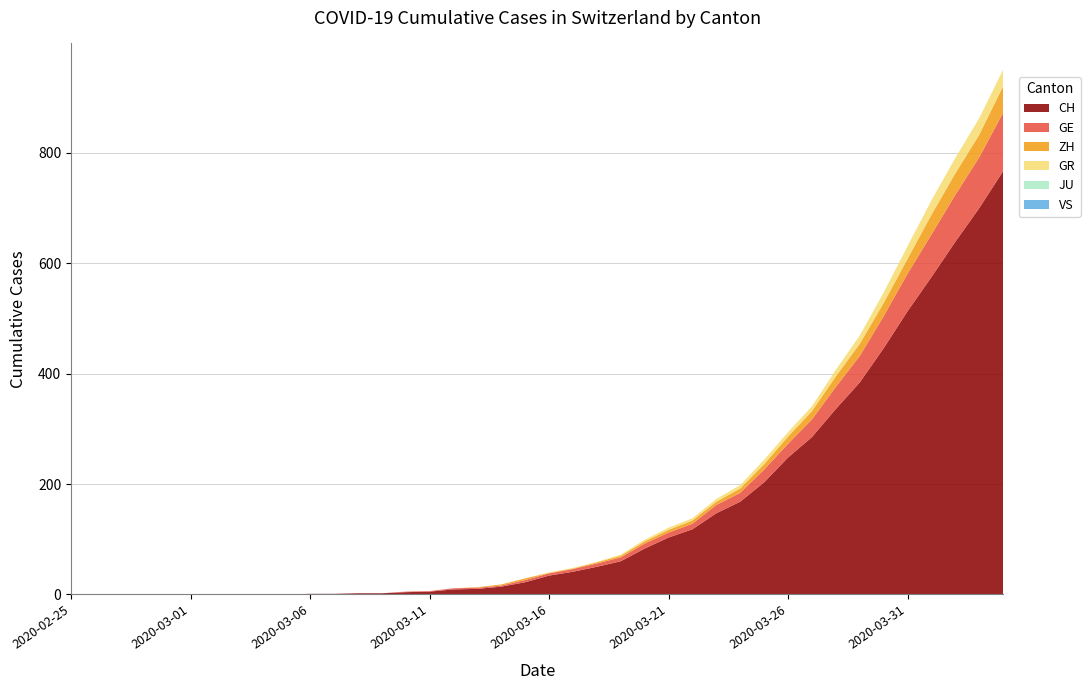

Reading left to right, extract all data points from this chart.

CH: 2020-02-25=0	2020-02-26=0	2020-02-27=0	2020-02-28=0	2020-02-29=0	2020-03-01=0	2020-03-02=0	2020-03-03=0	2020-03-04=0	2020-03-05=0	2020-03-06=1	2020-03-07=1	2020-03-08=2	2020-03-09=2	2020-03-10=4	2020-03-11=5	2020-03-12=9	2020-03-13=10	2020-03-14=14	2020-03-15=22	2020-03-16=34	2020-03-17=41	2020-03-18=50	2020-03-19=60	2020-03-20=83	2020-03-21=103	2020-03-22=118	2020-03-23=147	2020-03-24=168	2020-03-25=203	2020-03-26=248	2020-03-27=285	2020-03-28=336	2020-03-29=384	2020-03-30=446	2020-03-31=513	2020-04-01=575	2020-04-02=639	2020-04-03=700	2020-04-04=767
GE: 2020-02-25=0	2020-02-26=0	2020-02-27=0	2020-02-28=0	2020-02-29=0	2020-03-01=0	2020-03-02=0	2020-03-03=0	2020-03-04=0	2020-03-05=0	2020-03-06=0	2020-03-07=0	2020-03-08=0	2020-03-09=0	2020-03-10=1	2020-03-11=1	2020-03-12=2	2020-03-13=2	2020-03-14=2	2020-03-15=4	2020-03-16=4	2020-03-17=5	2020-03-18=6	2020-03-19=7	2020-03-20=9	2020-03-21=9	2020-03-22=10	2020-03-23=15	2020-03-24=16	2020-03-25=23	2020-03-26=25	2020-03-27=32	2020-03-28=40	2020-03-29=48	2020-03-30=58	2020-03-31=68	2020-04-01=77	2020-04-02=85	2020-04-03=92	2020-04-04=106
ZH: 2020-02-25=0	2020-02-26=0	2020-02-27=0	2020-02-28=0	2020-02-29=0	2020-03-01=0	2020-03-02=0	2020-03-03=0	2020-03-04=0	2020-03-05=0	2020-03-06=0	2020-03-07=0	2020-03-08=0	2020-03-09=0	2020-03-10=0	2020-03-11=0	2020-03-12=0	2020-03-13=1	2020-03-14=2	2020-03-15=3	2020-03-16=1	2020-03-17=1	2020-03-18=2	2020-03-19=3	2020-03-20=4	2020-03-21=5	2020-03-22=6	2020-03-23=6	2020-03-24=8	2020-03-25=10	2020-03-26=13	2020-03-27=15	2020-03-28=19	2020-03-29=22	2020-03-30=24	2020-03-31=27	2020-04-01=36	2020-04-02=39	2020-04-03=41	2020-04-04=48
VS: 2020-02-25=0	2020-02-26=0	2020-02-27=0	2020-02-28=0	2020-02-29=0	2020-03-01=0	2020-03-02=0	2020-03-03=0	2020-03-04=0	2020-03-05=0	2020-03-06=0	2020-03-07=0	2020-03-08=0	2020-03-09=0	2020-03-10=0	2020-03-11=0	2020-03-12=0	2020-03-13=0	2020-03-14=0	2020-03-15=0	2020-03-16=0	2020-03-17=0	2020-03-18=0	2020-03-19=0	2020-03-20=0	2020-03-21=0	2020-03-22=0	2020-03-23=0	2020-03-24=0	2020-03-25=0	2020-03-26=0	2020-03-27=0	2020-03-28=0	2020-03-29=0	2020-03-30=0	2020-03-31=0	2020-04-01=0	2020-04-02=0	2020-04-03=0	2020-04-04=0
GR: 2020-02-25=0	2020-02-26=0	2020-02-27=0	2020-02-28=0	2020-02-29=0	2020-03-01=0	2020-03-02=0	2020-03-03=0	2020-03-04=0	2020-03-05=0	2020-03-06=0	2020-03-07=0	2020-03-08=0	2020-03-09=0	2020-03-10=0	2020-03-11=0	2020-03-12=0	2020-03-13=0	2020-03-14=0	2020-03-15=0	2020-03-16=1	2020-03-17=1	2020-03-18=1	2020-03-19=2	2020-03-20=3	2020-03-21=4	2020-03-22=4	2020-03-23=5	2020-03-24=6	2020-03-25=8	2020-03-26=8	2020-03-27=9	2020-03-28=12	2020-03-29=15	2020-03-30=19	2020-03-31=23	2020-04-01=26	2020-04-02=28	2020-04-03=30	2020-04-04=30
JU: 2020-02-25=0	2020-02-26=0	2020-02-27=0	2020-02-28=0	2020-02-29=0	2020-03-01=0	2020-03-02=0	2020-03-03=0	2020-03-04=0	2020-03-05=0	2020-03-06=0	2020-03-07=0	2020-03-08=0	2020-03-09=0	2020-03-10=0	2020-03-11=0	2020-03-12=0	2020-03-13=0	2020-03-14=0	2020-03-15=0	2020-03-16=0	2020-03-17=0	2020-03-18=0	2020-03-19=0	2020-03-20=0	2020-03-21=0	2020-03-22=0	2020-03-23=0	2020-03-24=0	2020-03-25=0	2020-03-26=0	2020-03-27=0	2020-03-28=0	2020-03-29=0	2020-03-30=0	2020-03-31=0	2020-04-01=0	2020-04-02=0	2020-04-03=0	2020-04-04=0